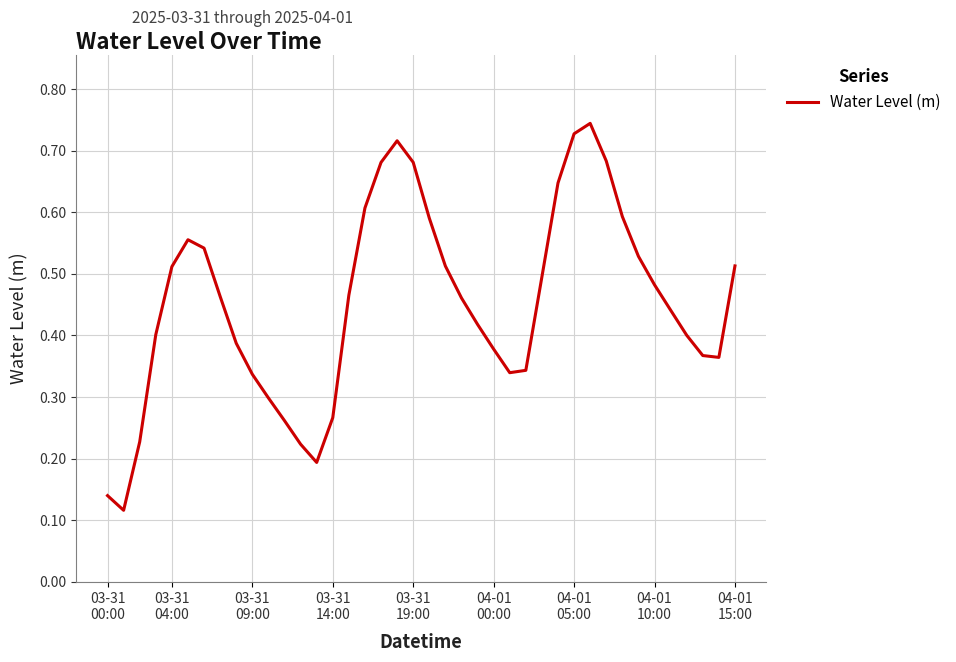

Is this an area chart (filled region under the line)?

No